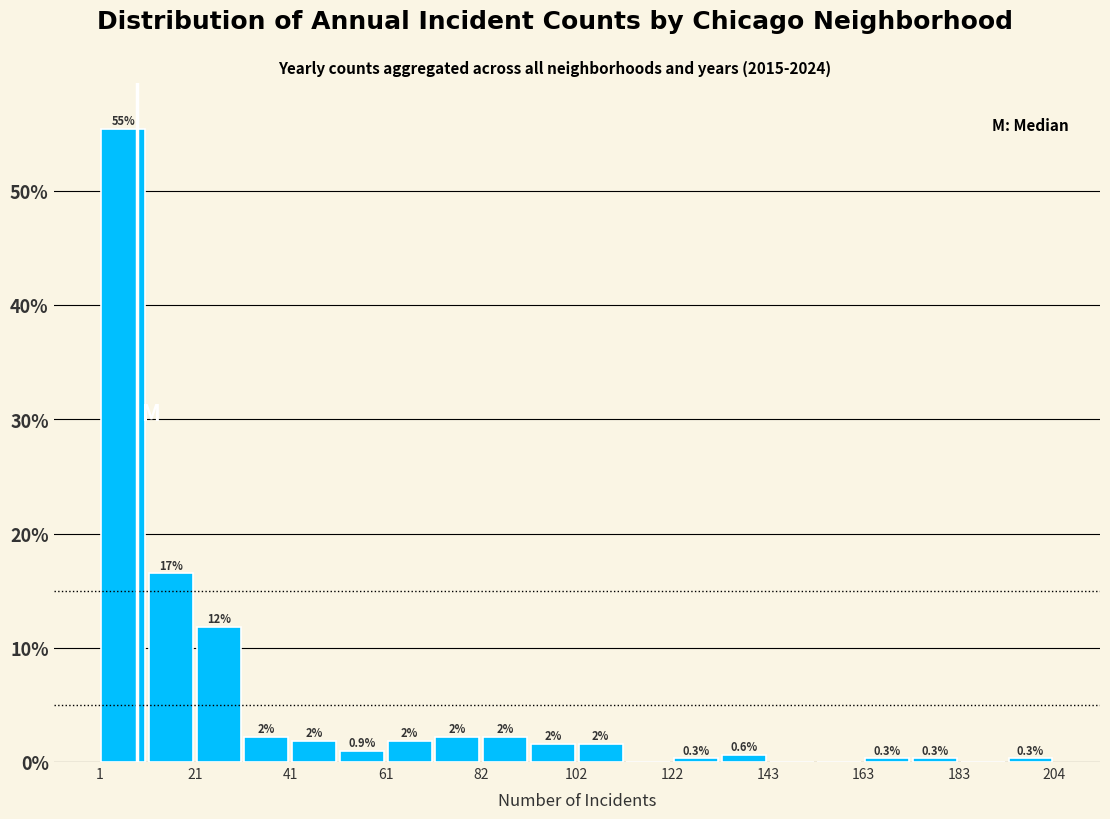

Around what value on the x-axis is the tallest bar? Give the approximate position of its centre, as read against the axis.

5